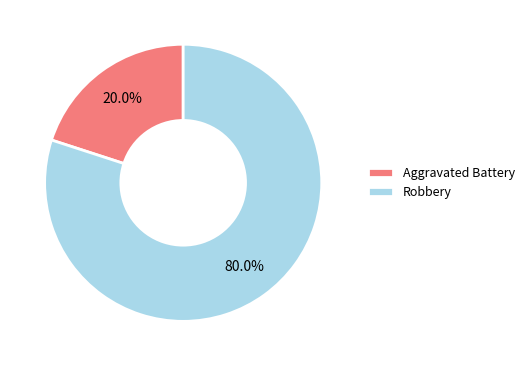

What portion of the pie excludes Robbery?

20.0%